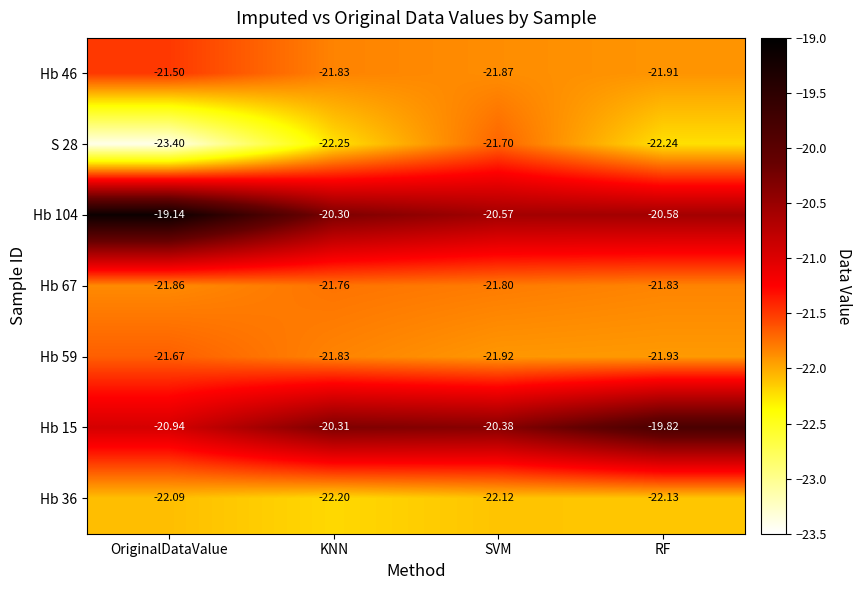

Where does the Hb 15 series first go above -20?

RF